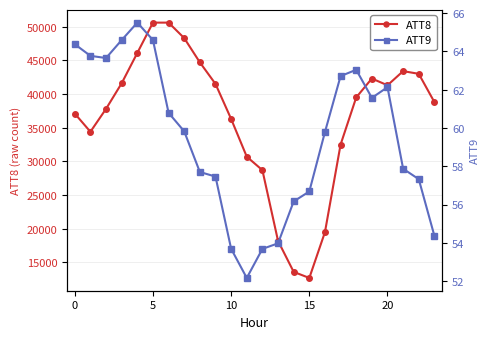

How many values in the ATT9 series exceed 59?

13